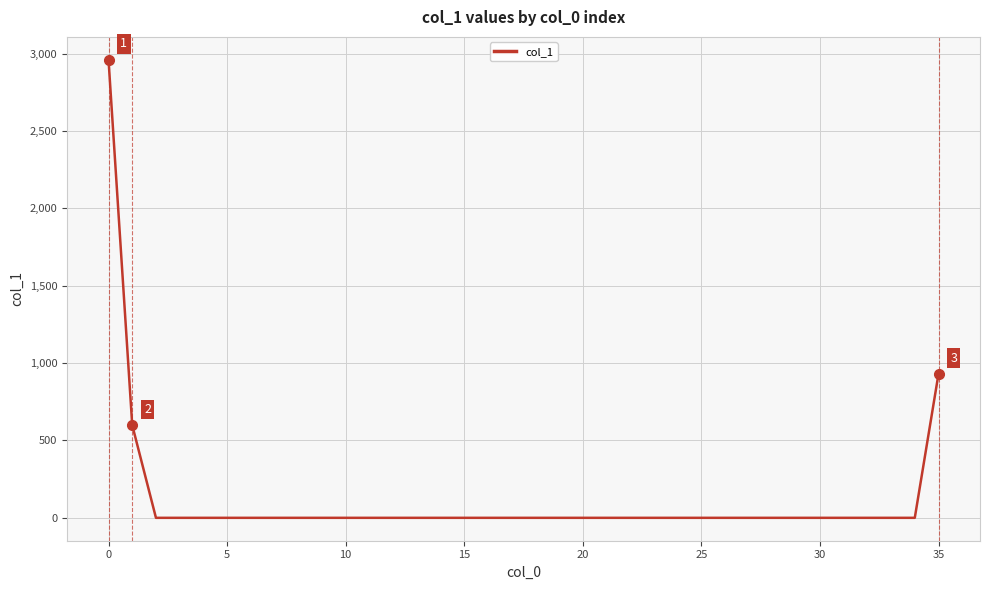

What is the average value?

125